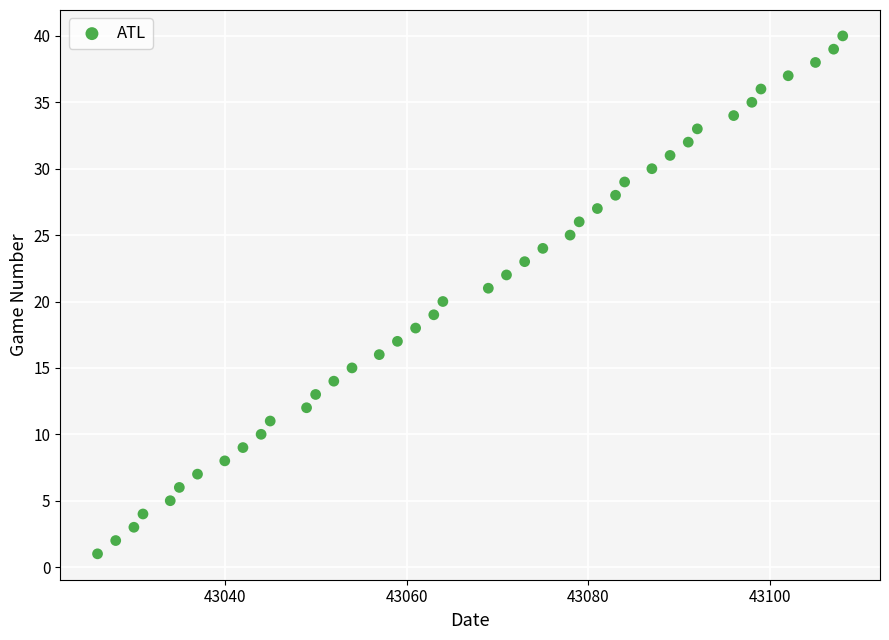

What is the range of Y values (max minus min)?

39